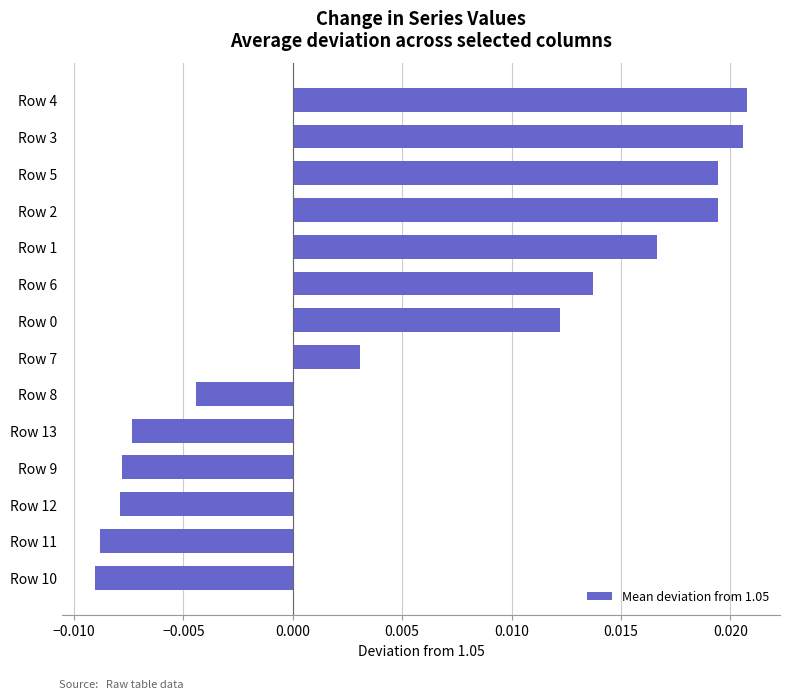

At which label is the value closest to 0?

Row 7